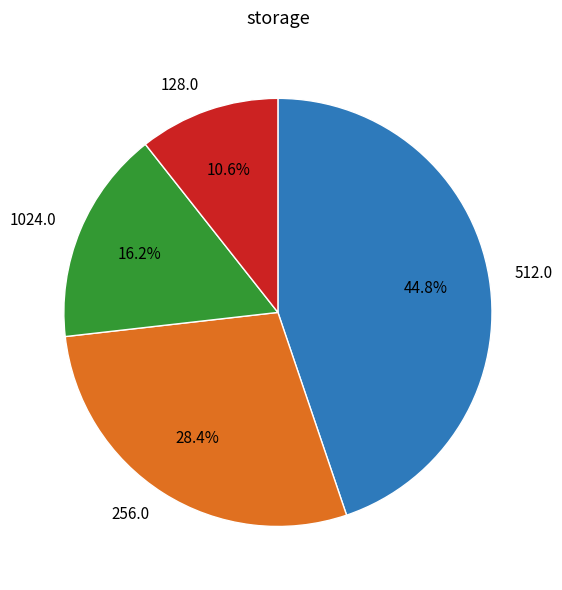

Does any single category account for the majority?

No